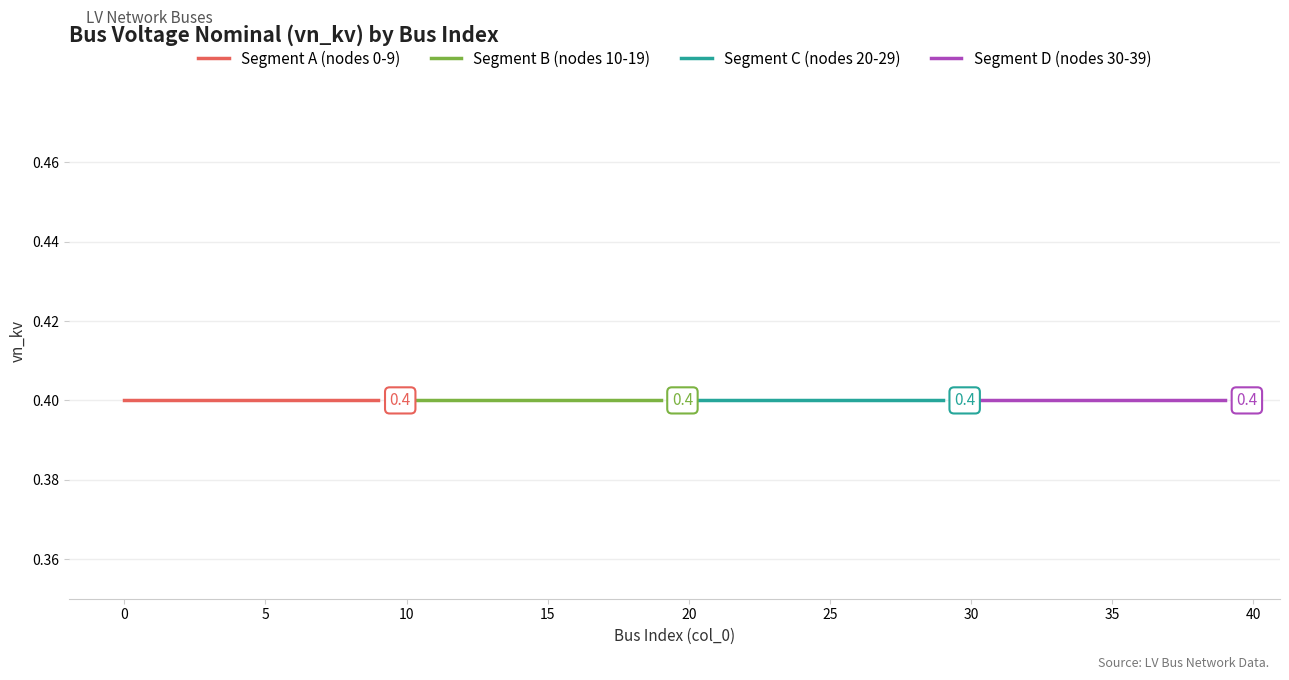

How many times do vn_kv (rows 0-19) and col_0 (rows 0-19) cross each other?

1